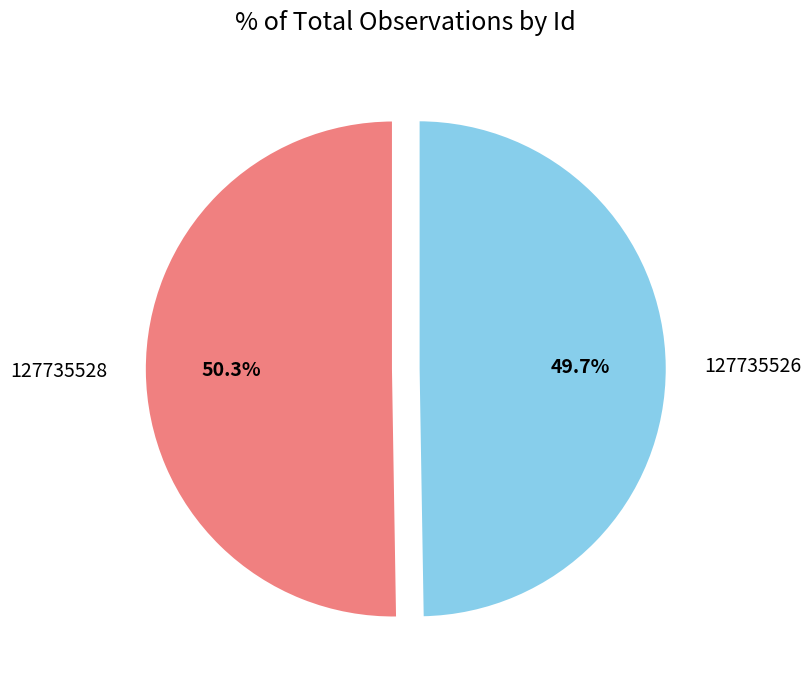

Does any single category account for the majority?

Yes